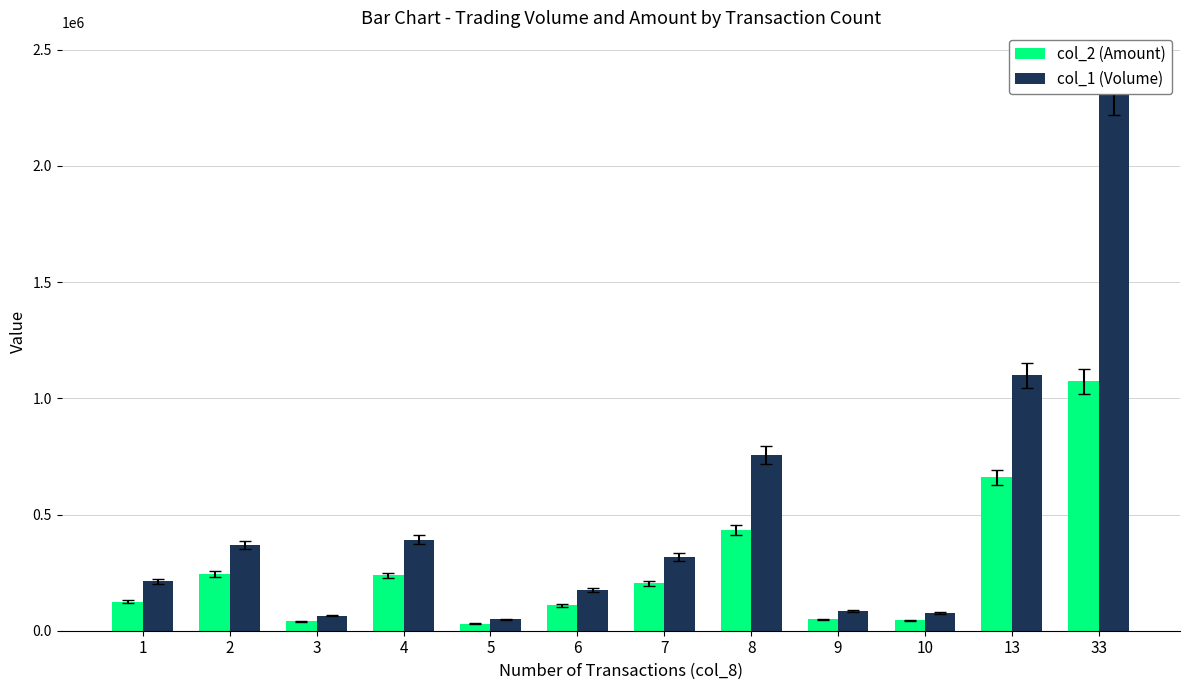

What is the spread (max minus min) of values at 13?

438740